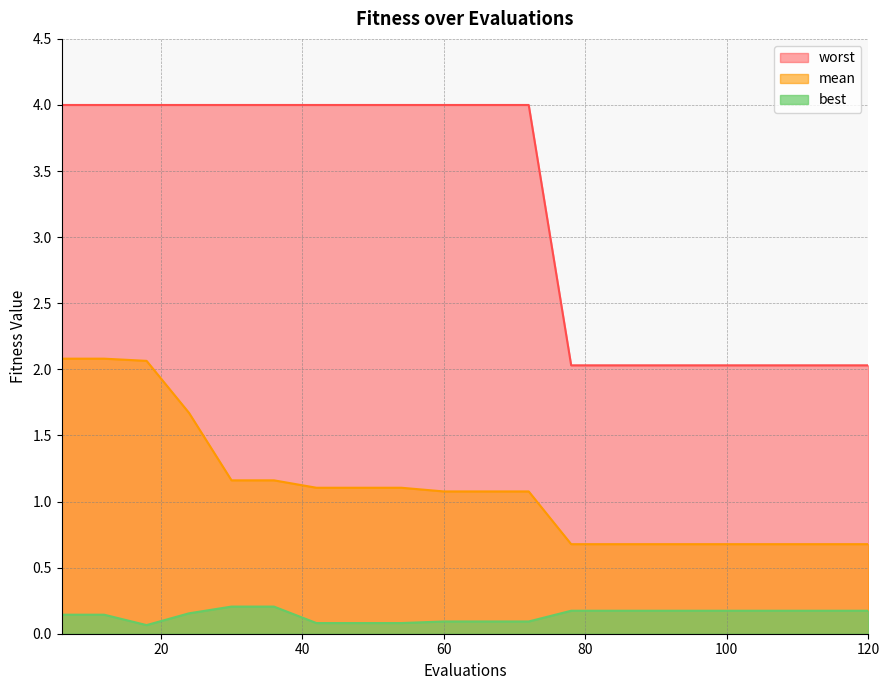

List the series in order of their overall mean, highest first.

worst, mean, best